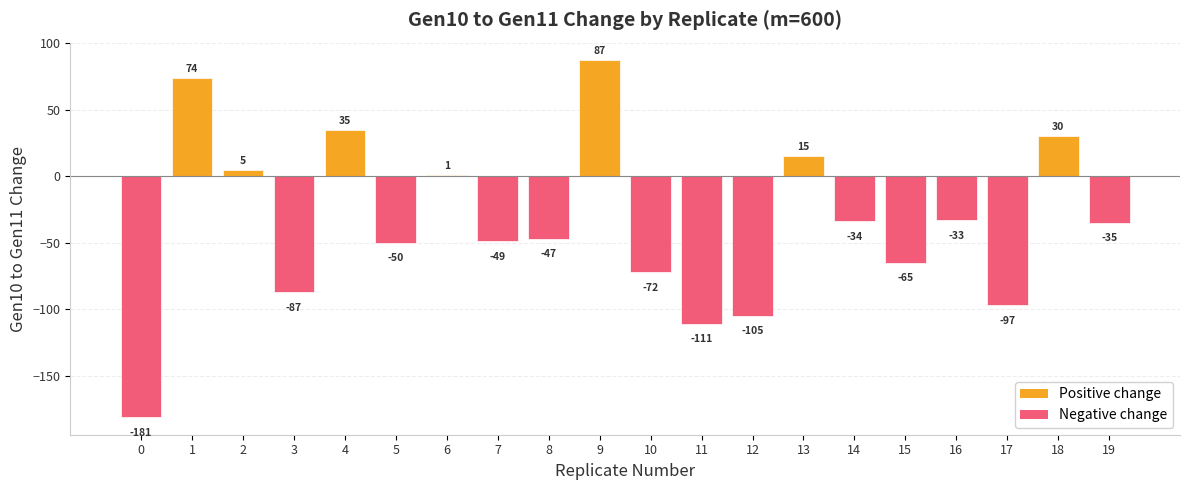

List the labels in order of value, smallest first.

0, 11, 12, 17, 3, 10, 15, 5, 7, 8, 19, 14, 16, 6, 2, 13, 18, 4, 1, 9